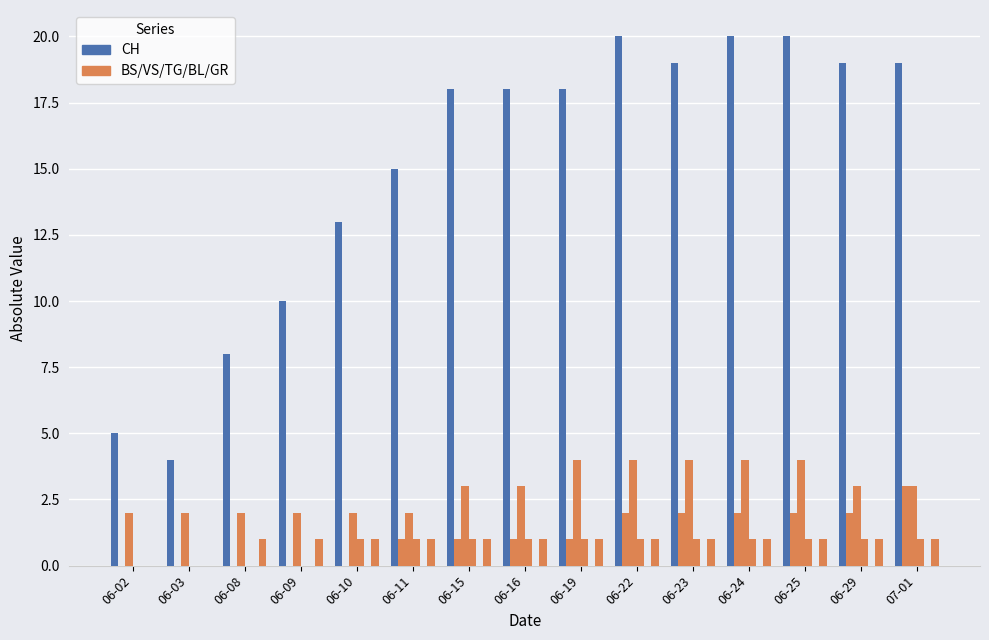

How many categories are shown in the chart?

15